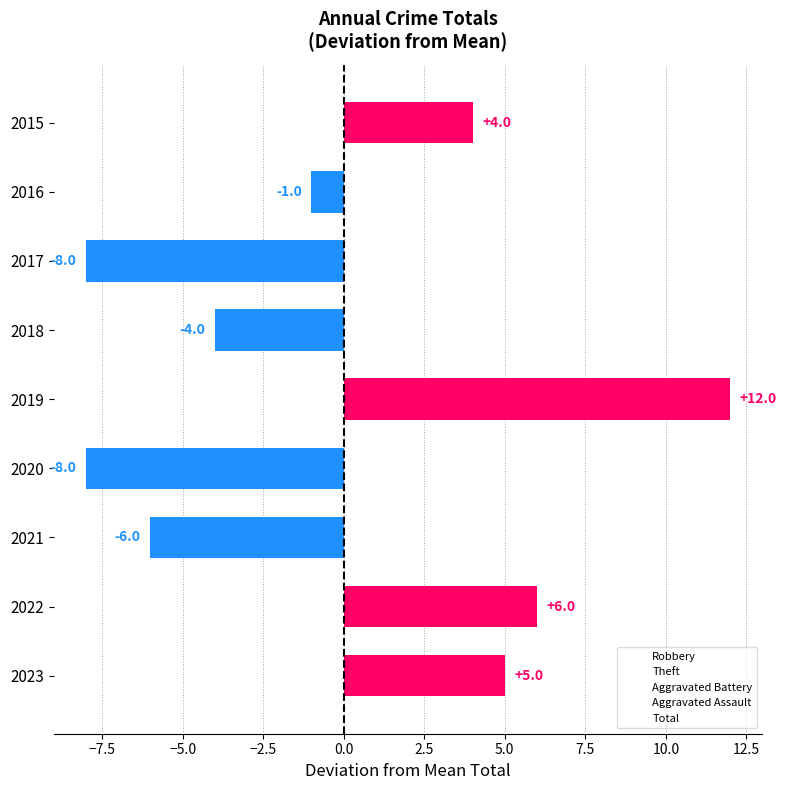

Between 2023 and 2020, which is larger?

2023